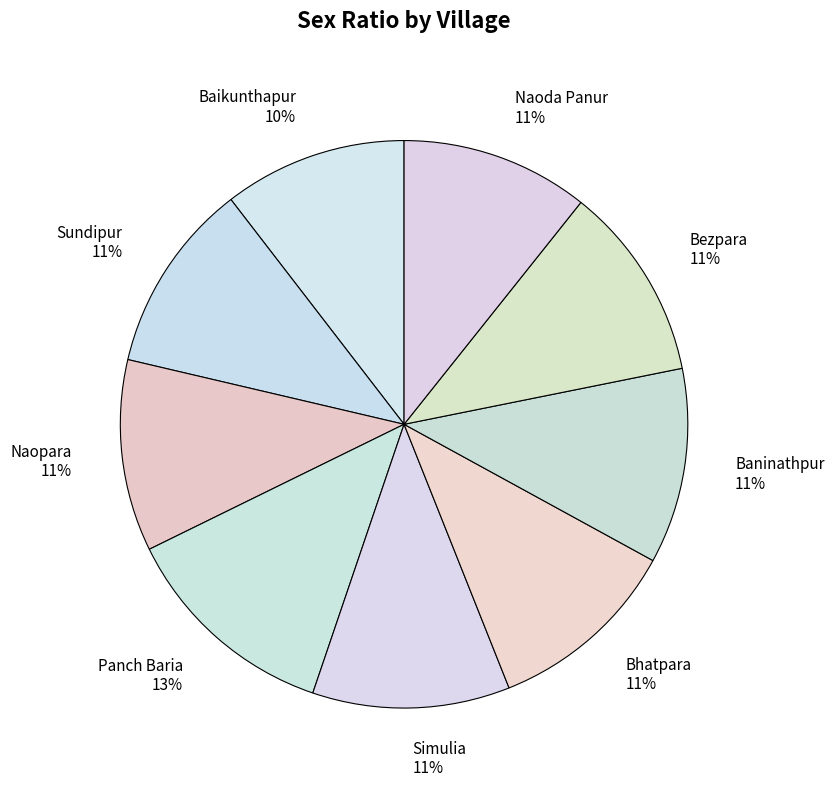

What percentage is the Sundipur slice, to the nearest percent?

11%